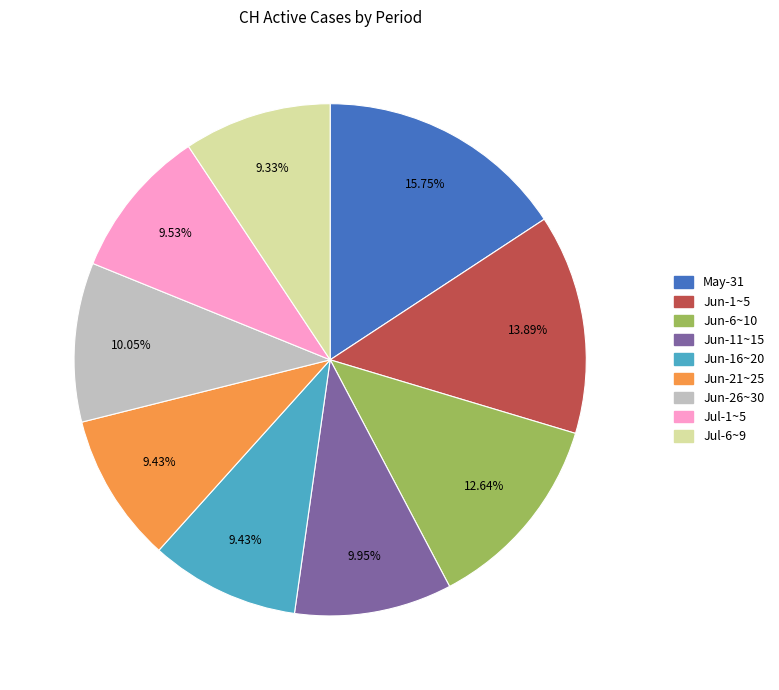

How many segments does this pie chart have?

9